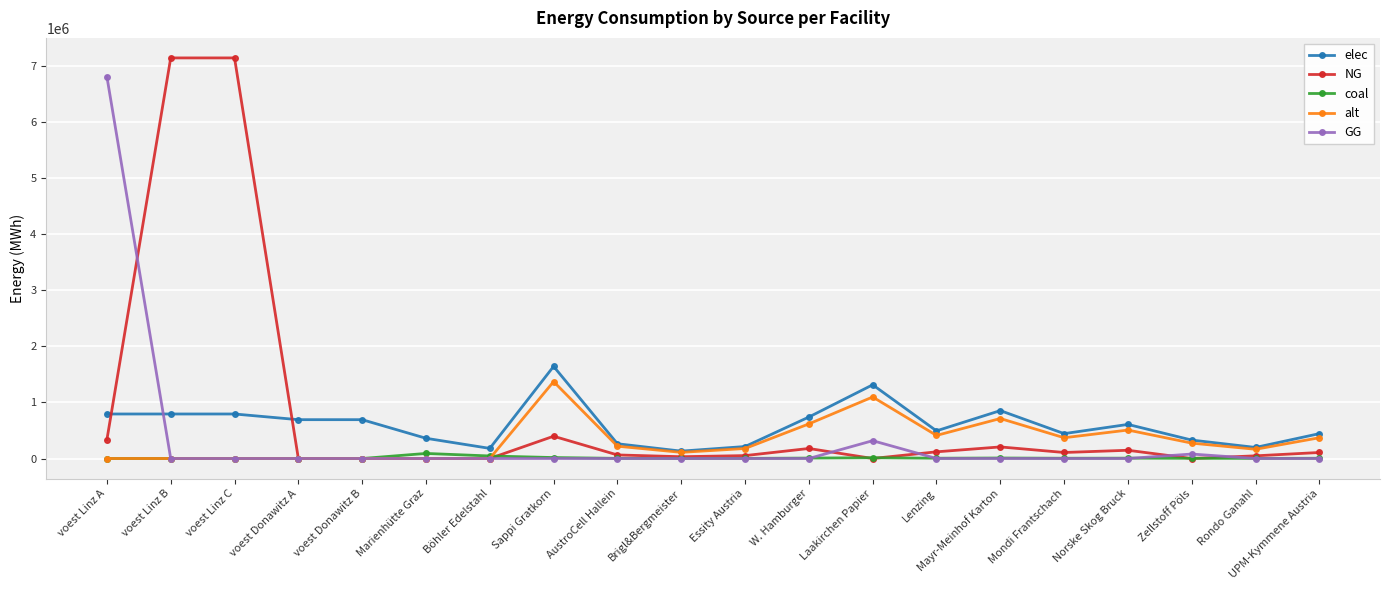

List the series in order of their peak value, lowest first.

coal, alt, elec, GG, NG